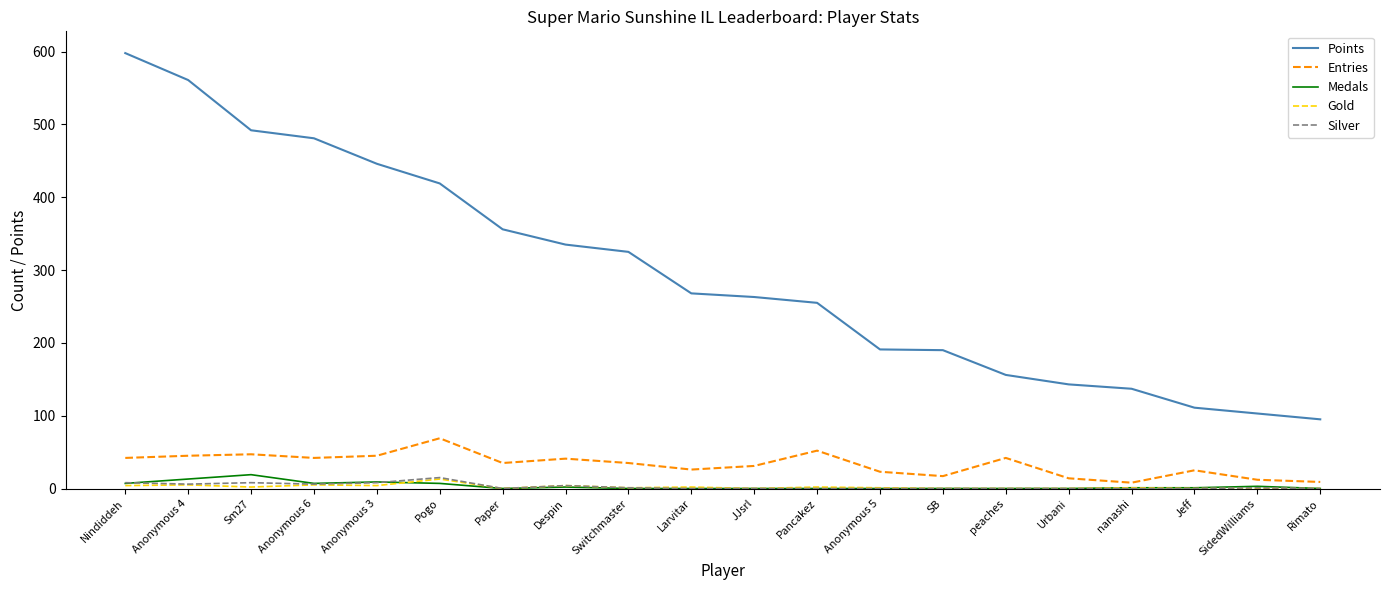

Is the value of Medals at Pancakez greater than the value of Entries at Urbani?

No